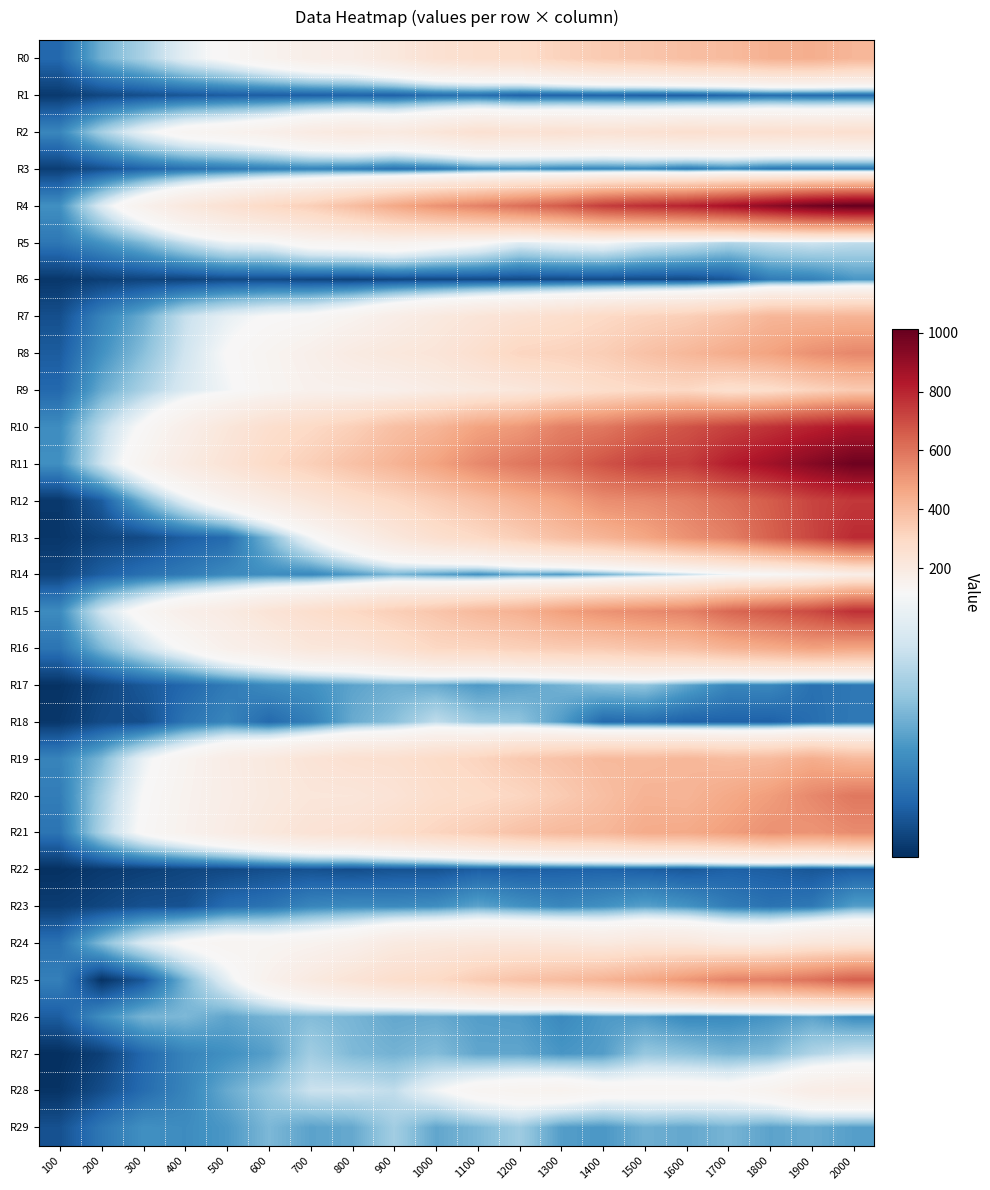

What is the difference between the highest and lowest values at 300?

141.3